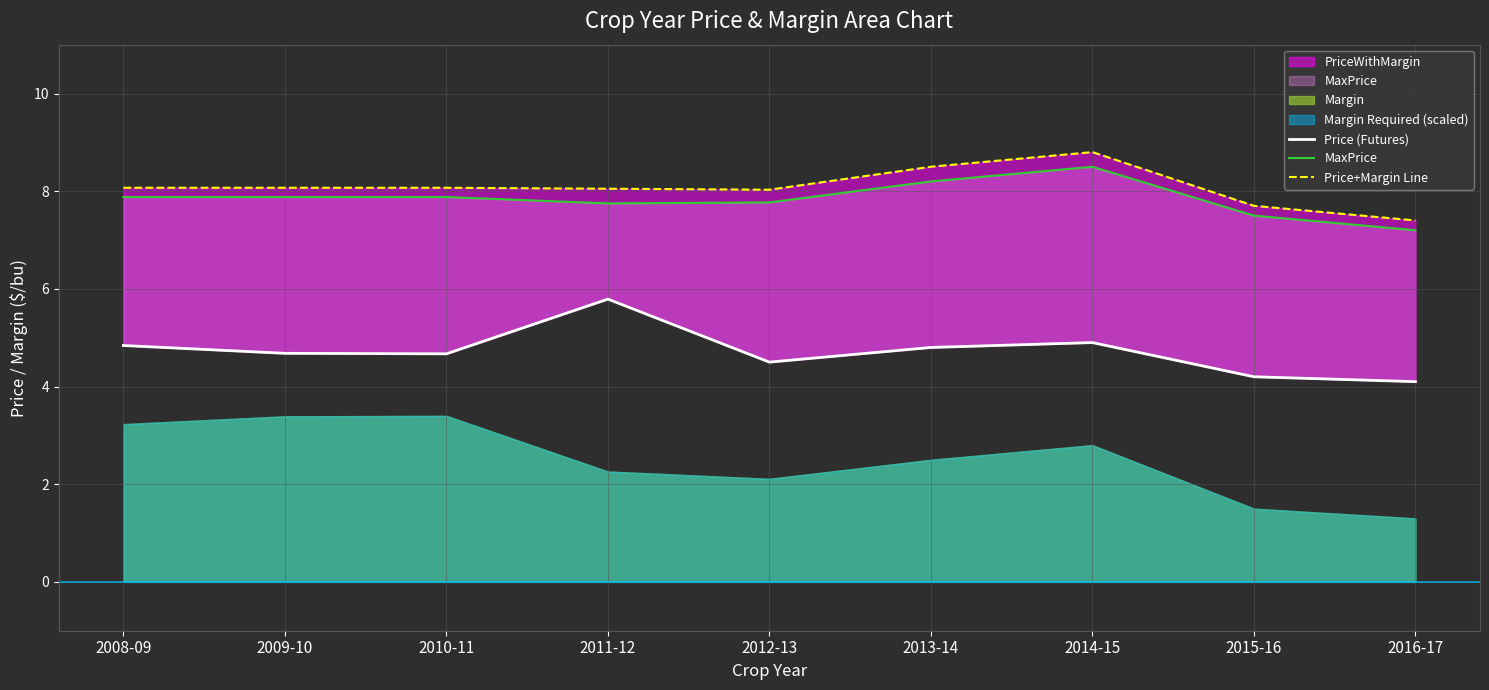

Which series has the largest total across all categories?

Price+Margin Line